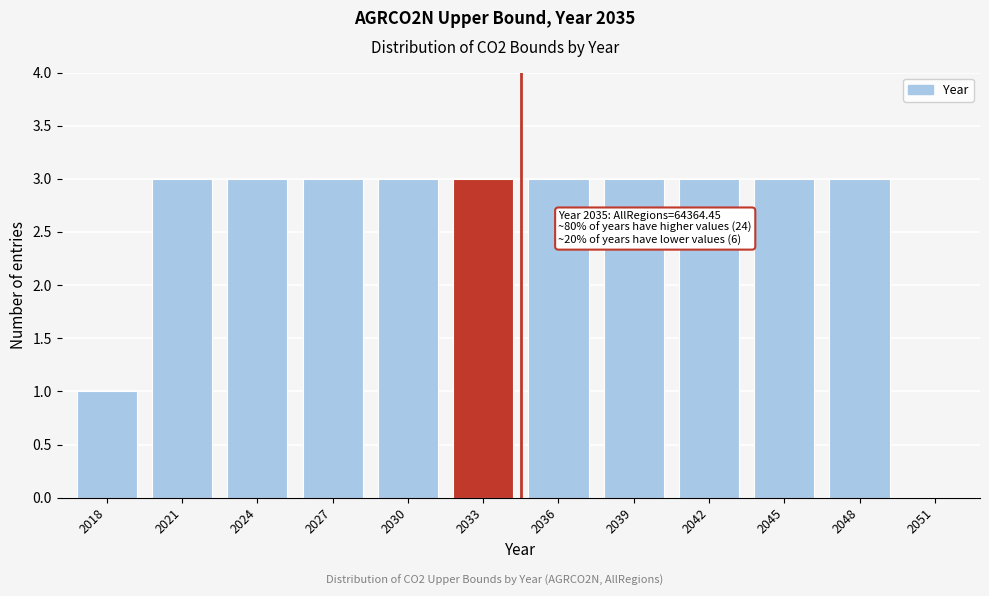

Reading right to left, extract all data points from this chart.

2051=0	2048=3	2045=3	2042=3	2039=3	2036=3	2033=3	2030=3	2027=3	2024=3	2021=3	2018=1